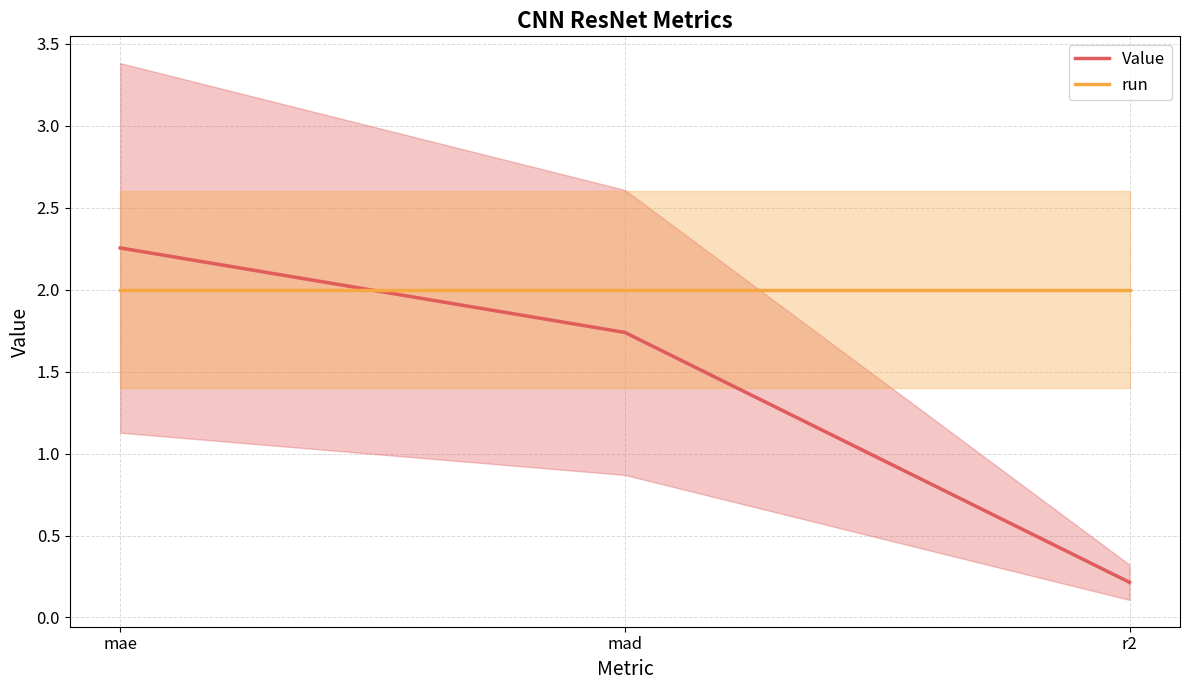

Which series has the largest total across all categories?

run